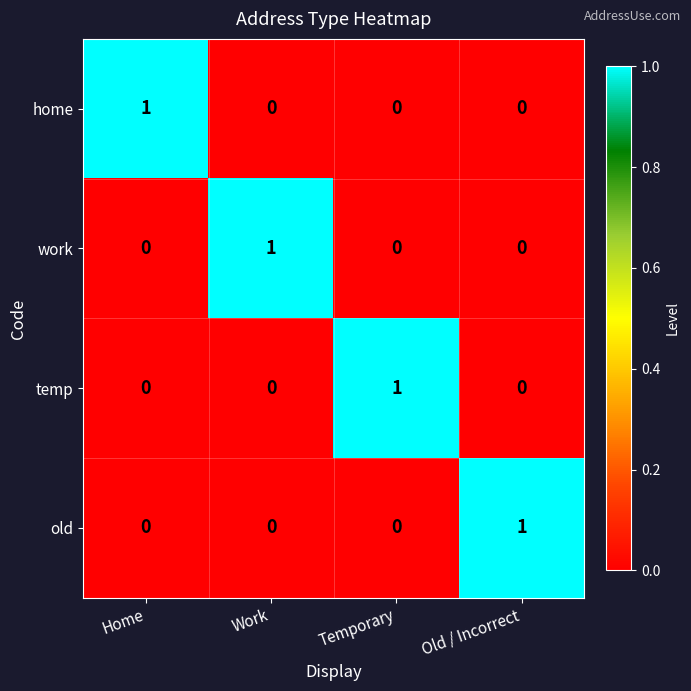

At how many categories does at least one series exceed 0?

4